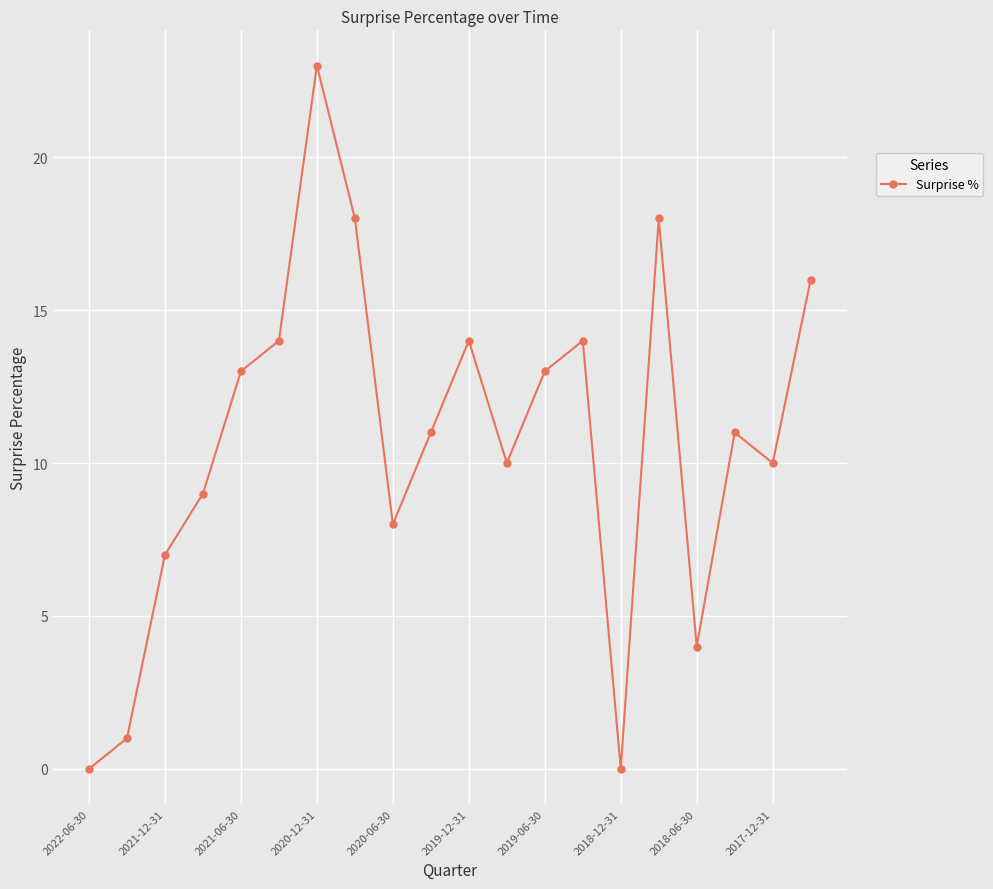

What is the greatest value displayed?

23